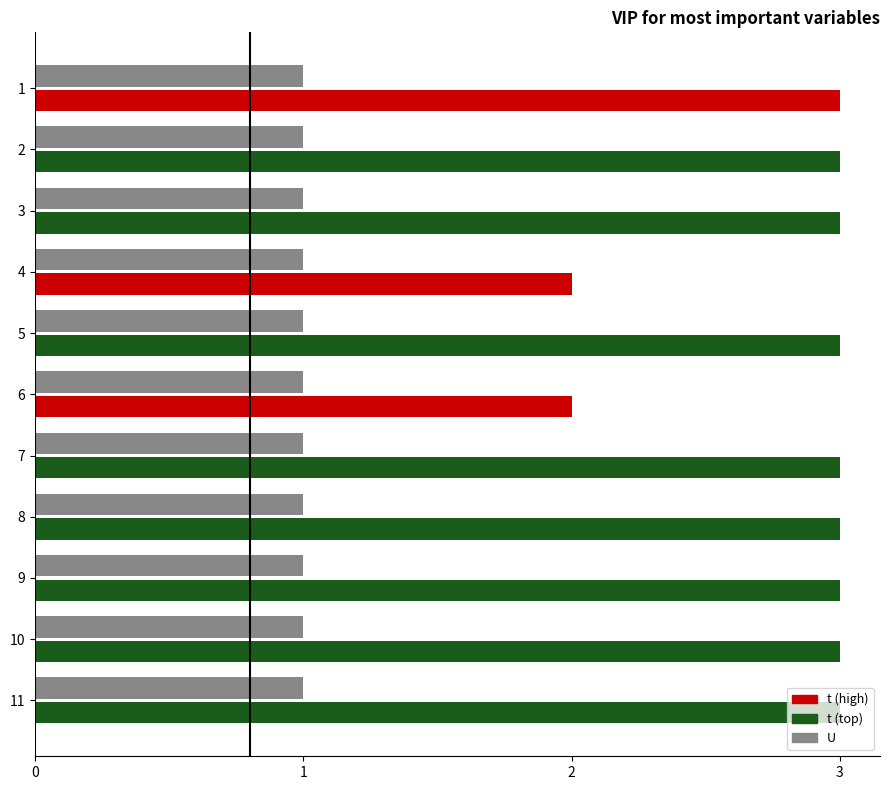

What is the total value across all series at 6?

3